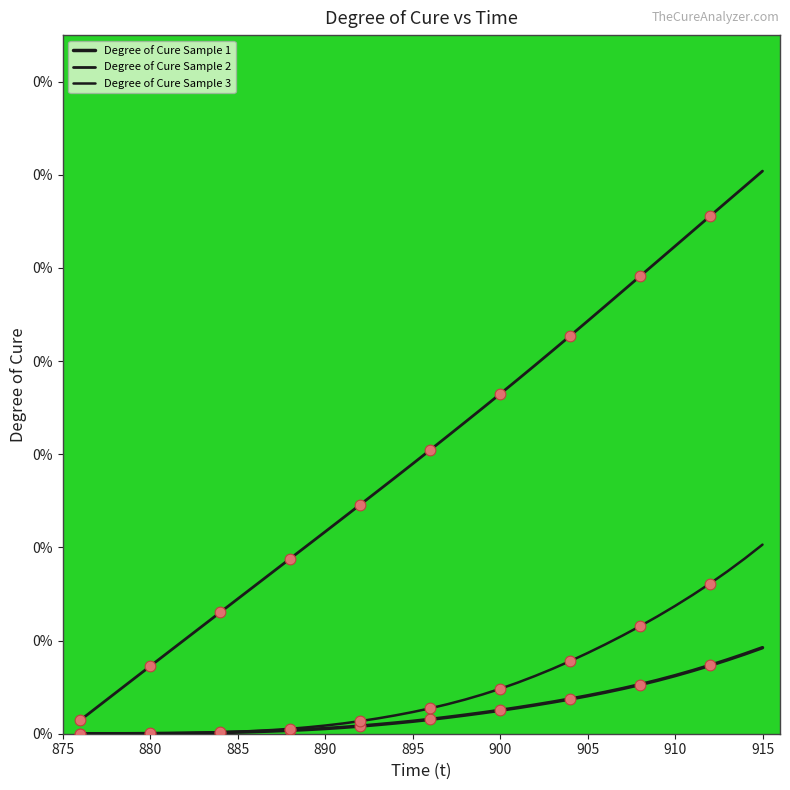

At which category is the sum across all series the highest?

915